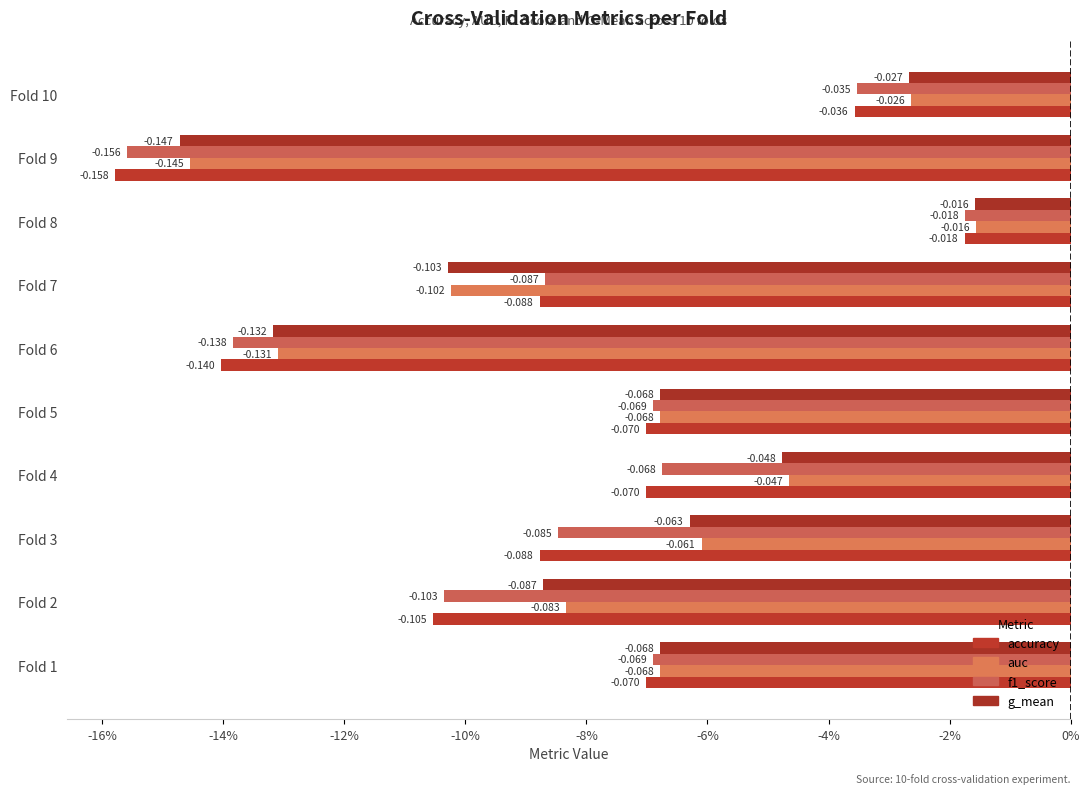

Count the number of categories in the chart.

10